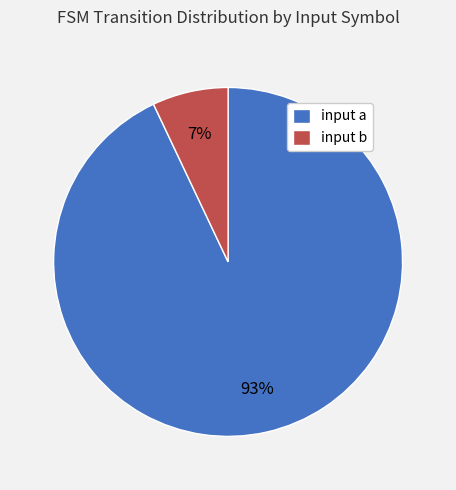

To the nearest percent, what is the combined percentage of input a and input b?

100%